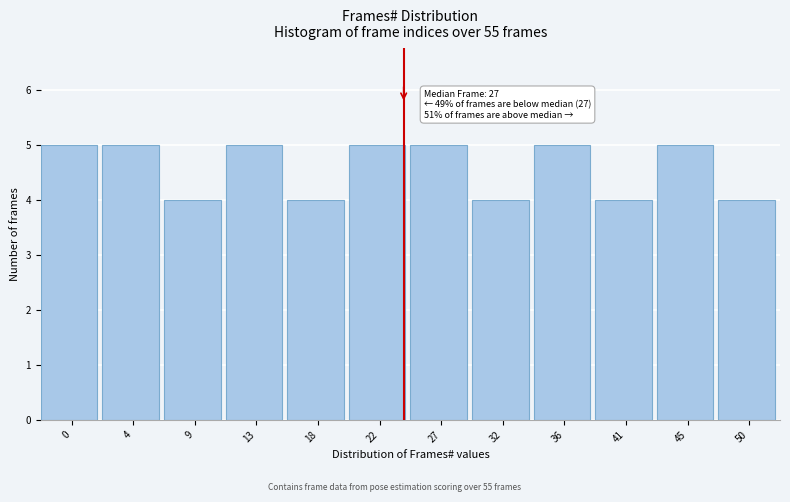

Reading right to left, what are all the values shown in this chart?

4	5	4	5	4	5	5	4	5	4	5	5